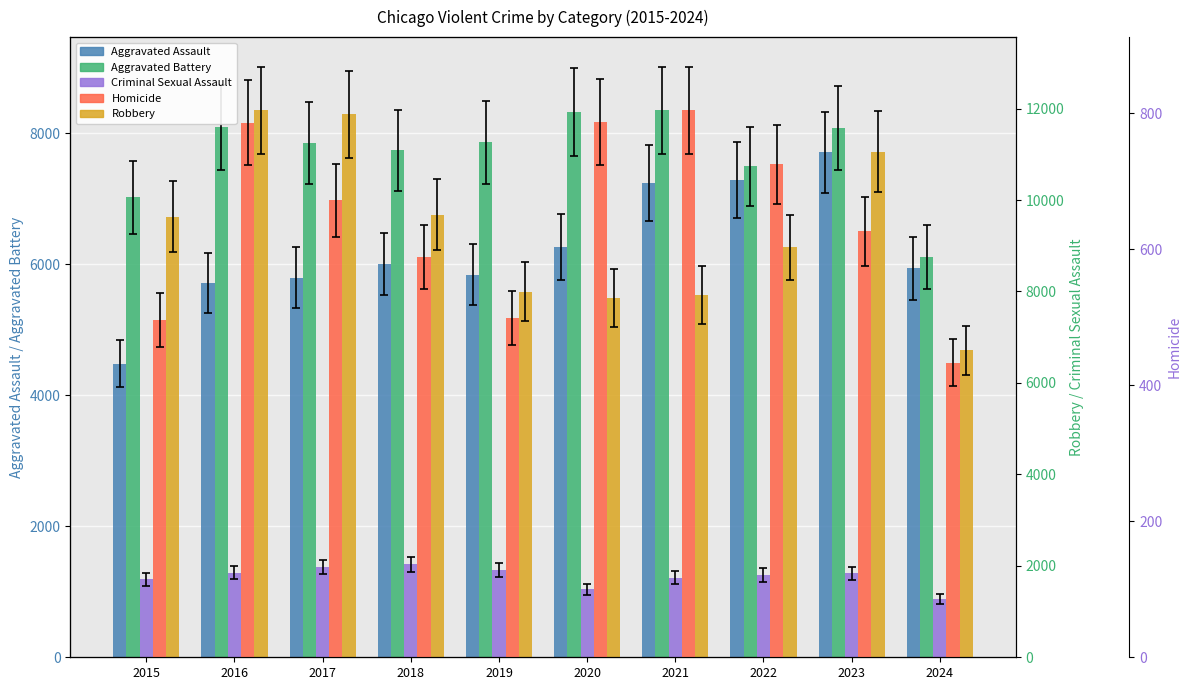

Is it true that Robbery equals 7855 at 2020?

True